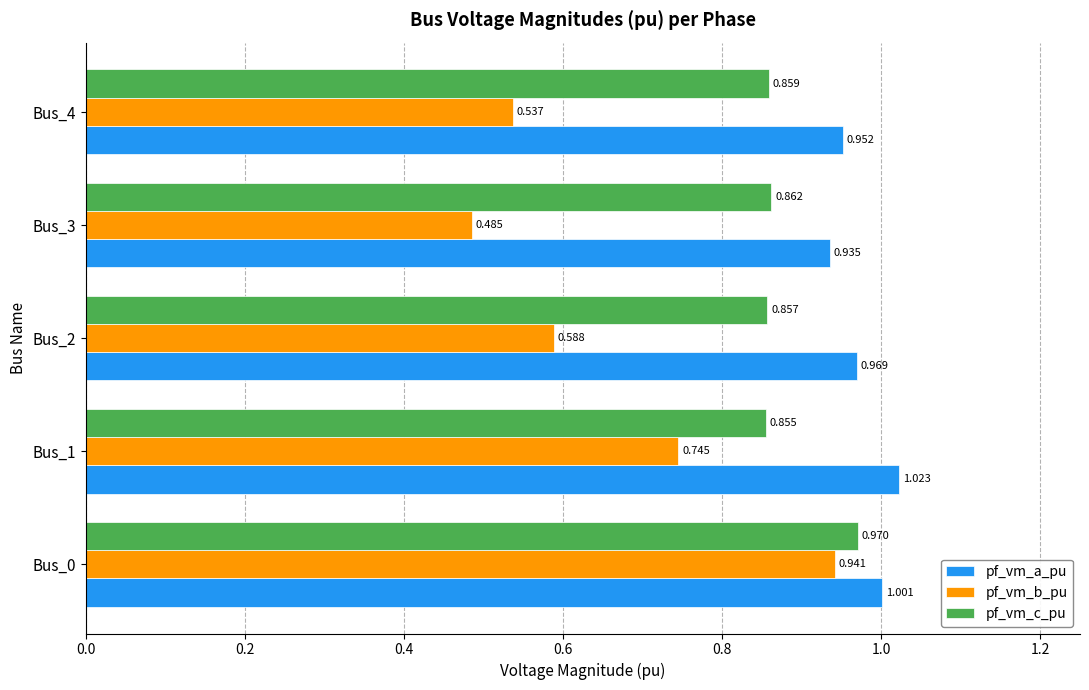

What is the difference between the maximum and minimum values in the pf_vm_a_pu series?

0.1